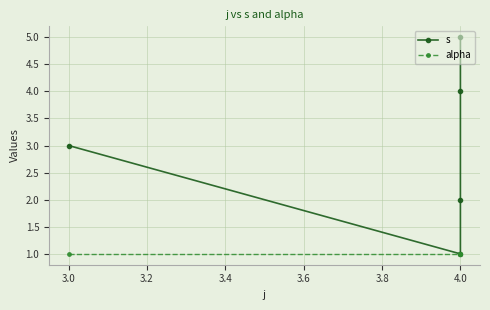

Rank the series by their maximum value, from highest to lowest.

s, alpha